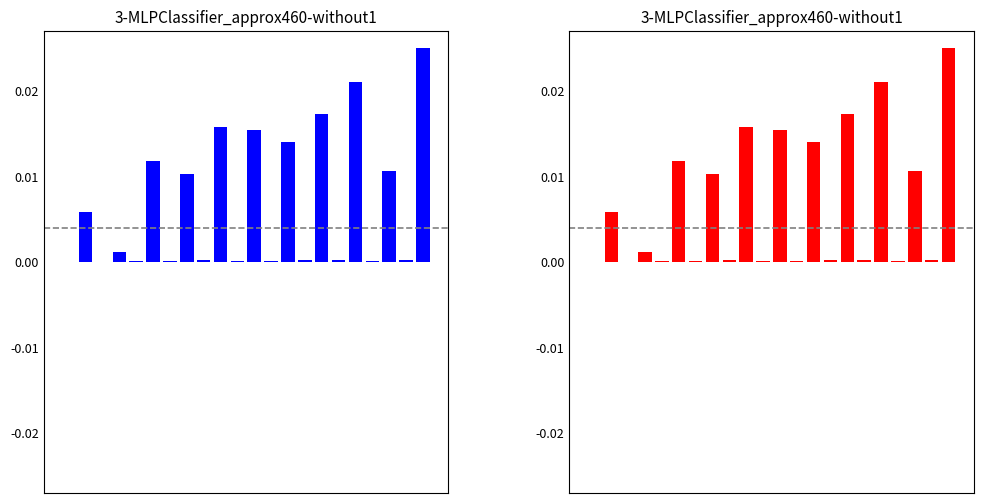

How many bars are there in each group?

2